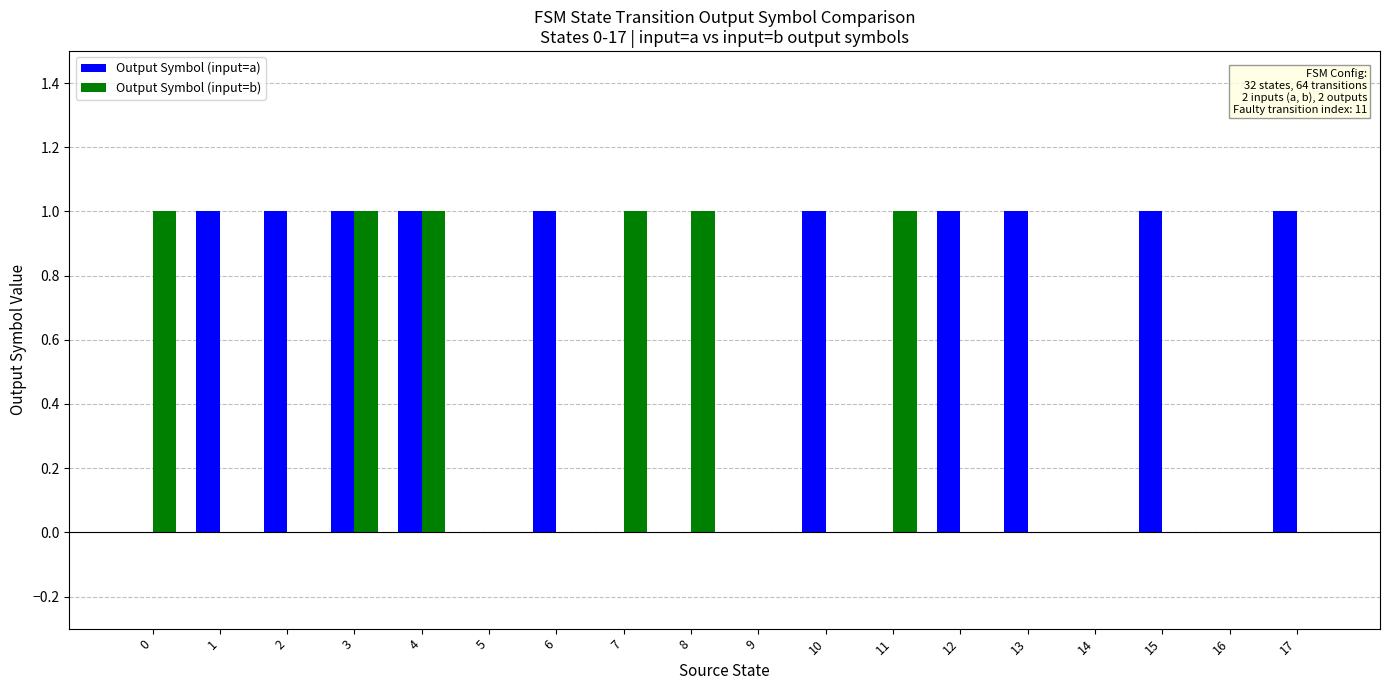

How many distinct data groups are displayed?

2